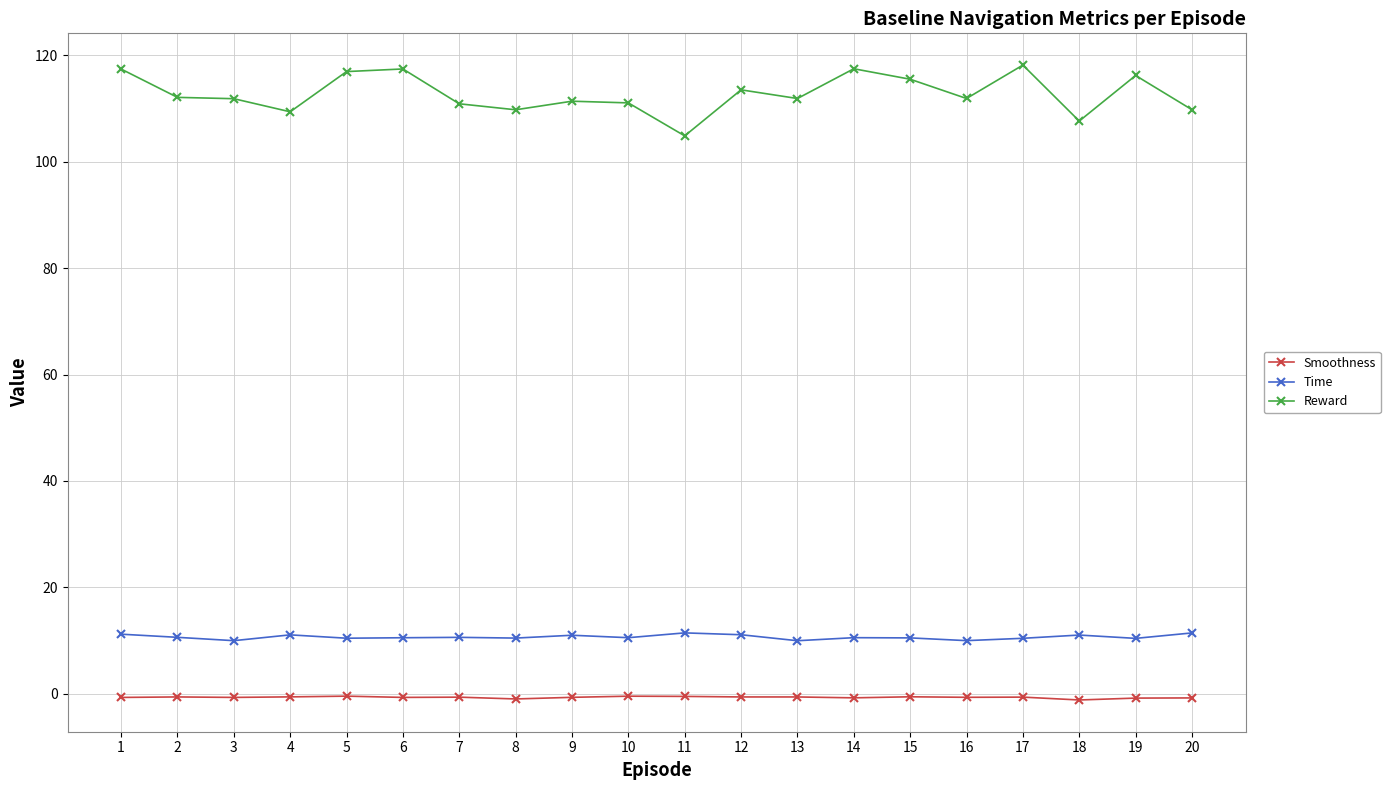

What is the difference between the Smoothness values at 8 and 2?

0.4